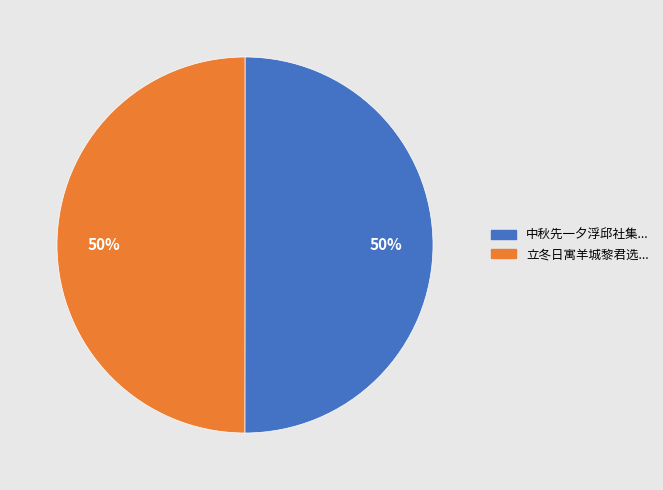

To the nearest percent, what is the average slice percentage?

50%